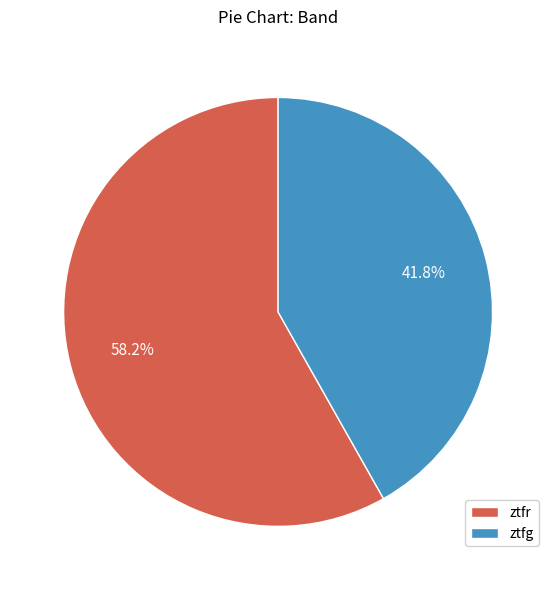

Which category has the biggest portion of the pie?

ztfr